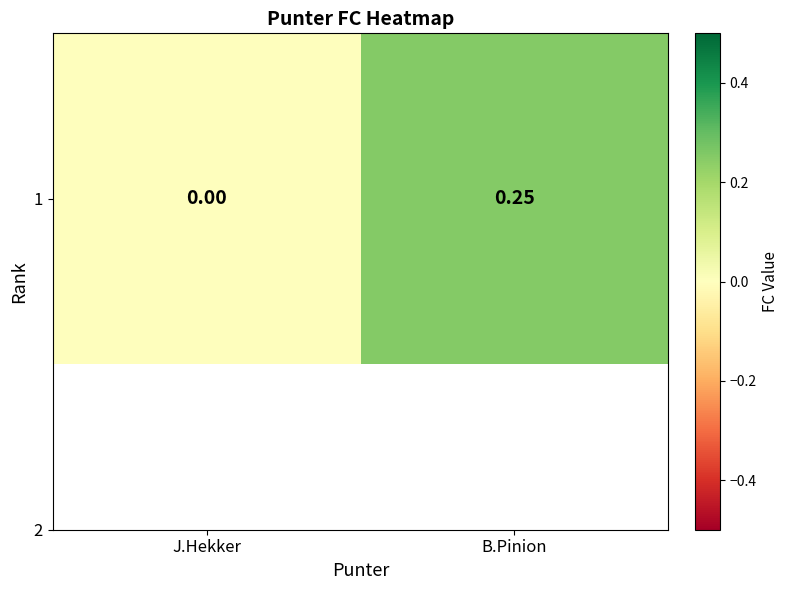

Which category has the highest value across all series?

B.Pinion